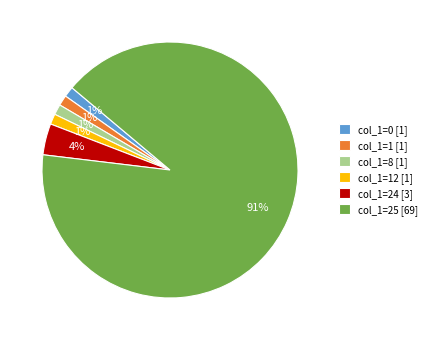

What is the largest slice in the pie chart?

col_1=25 [69]